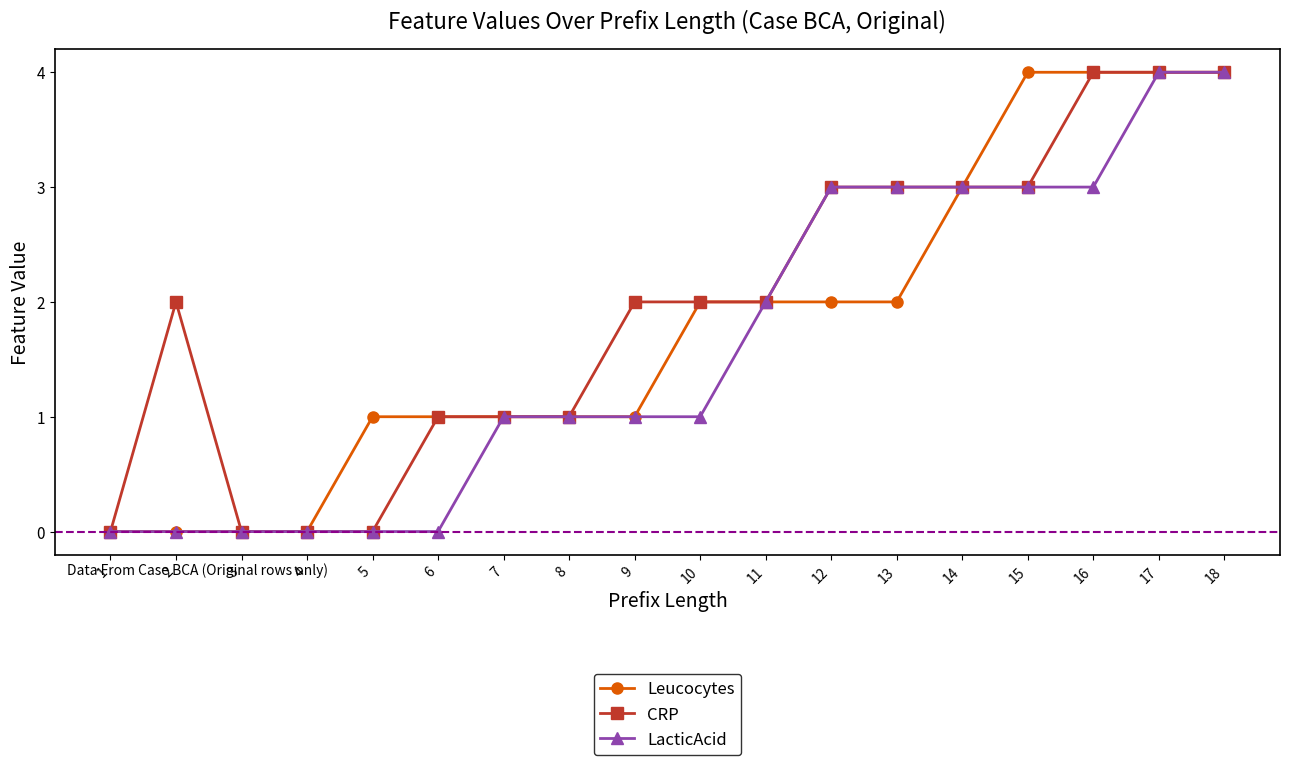

The value of Leucocytes at 14 is 3. True or false?

True